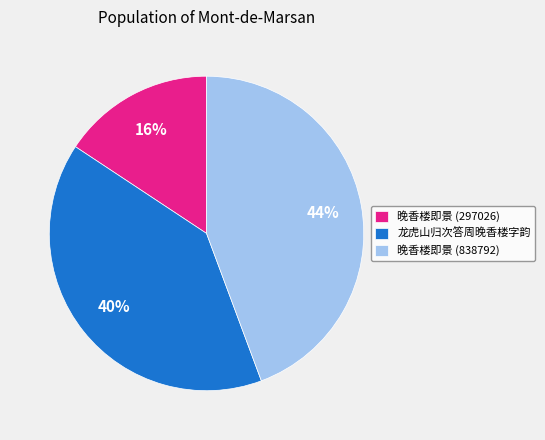

Which has a higher value, 晚香楼即景 (297026) or 晚香楼即景 (838792)?

晚香楼即景 (838792)